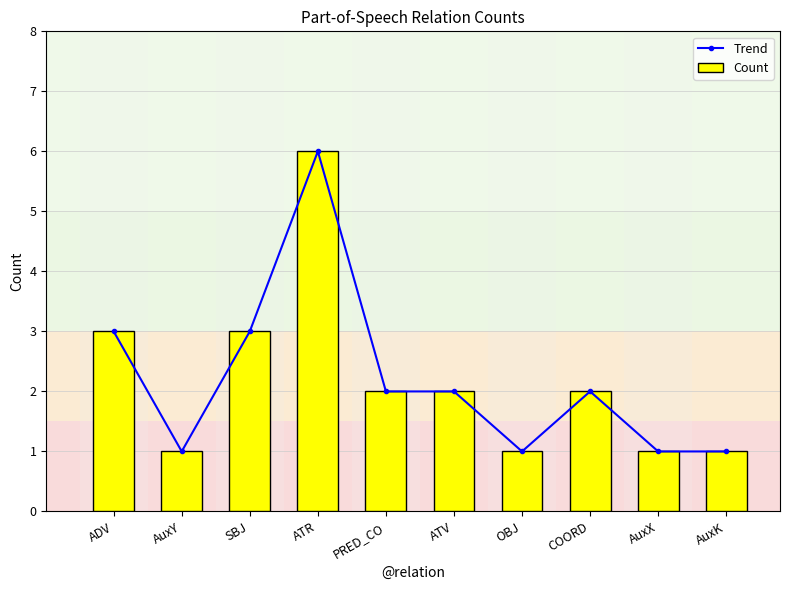

Read the Count value at AuxK.

1